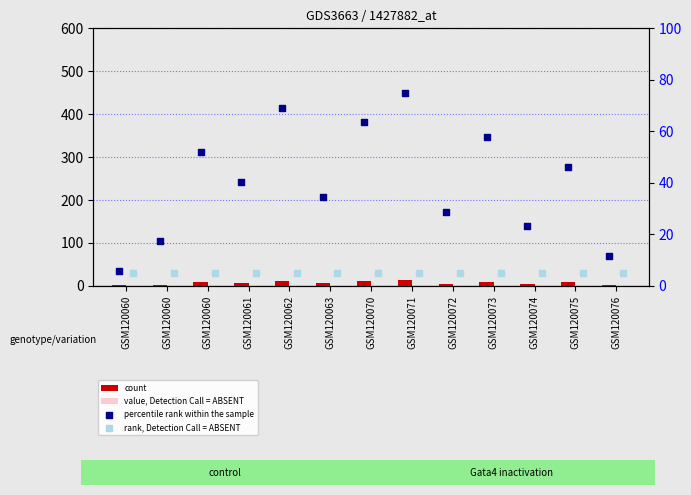

Which series reaches the minimum Y coordinate?

count